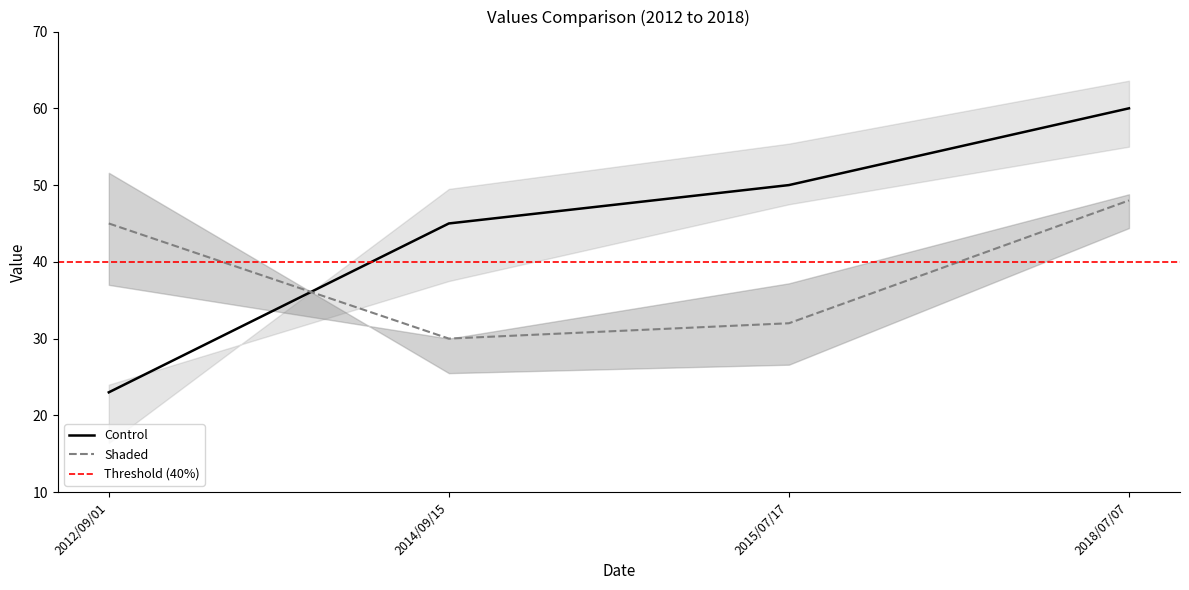

How many distinct data groups are displayed?

2